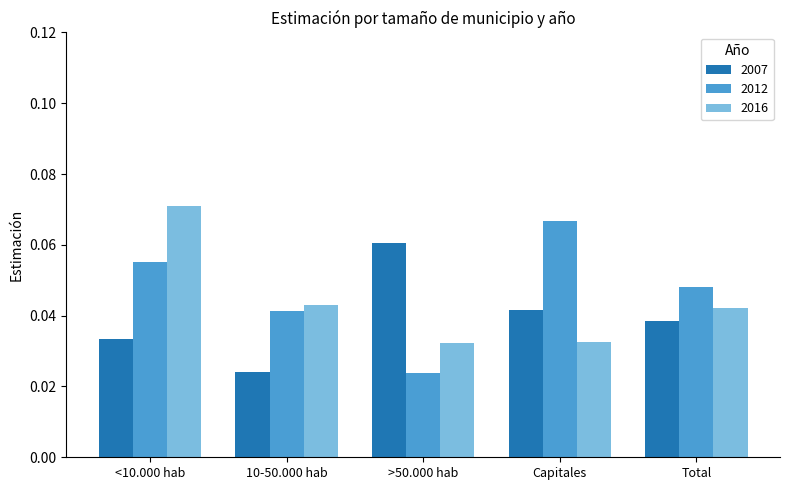

At how many categories does at least one series exceed 0?

5